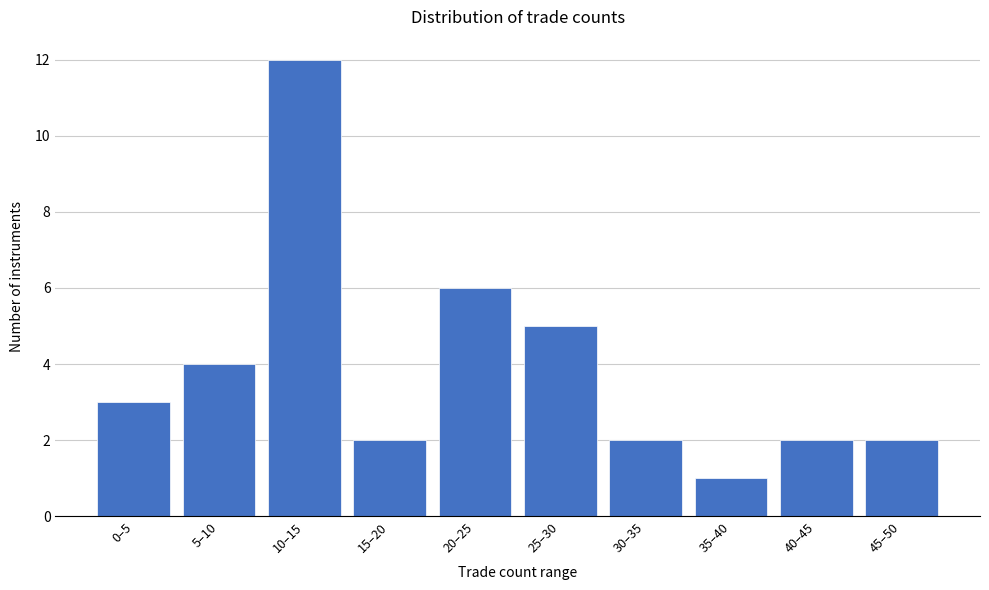

Reading left to right, list all the values displayed in this chart.

3	4	12	2	6	5	2	1	2	2